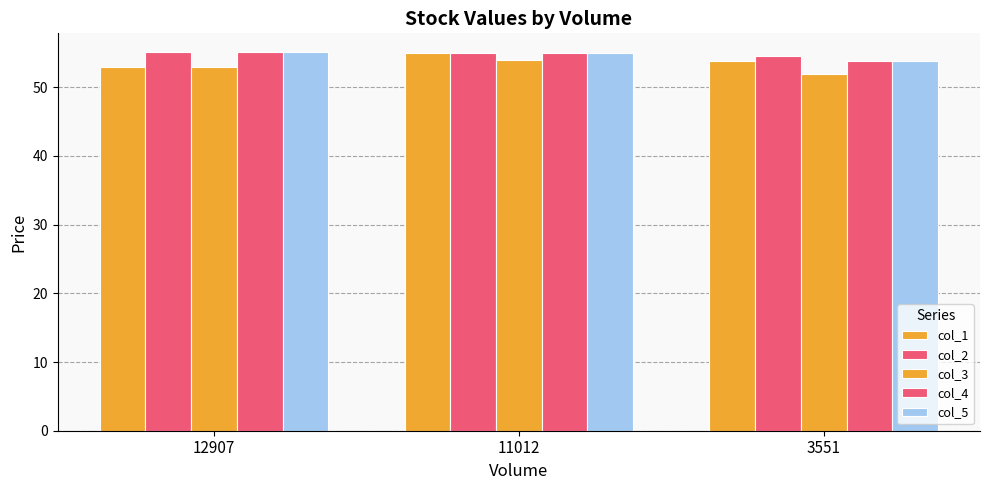

How many groups of bars are there?

3